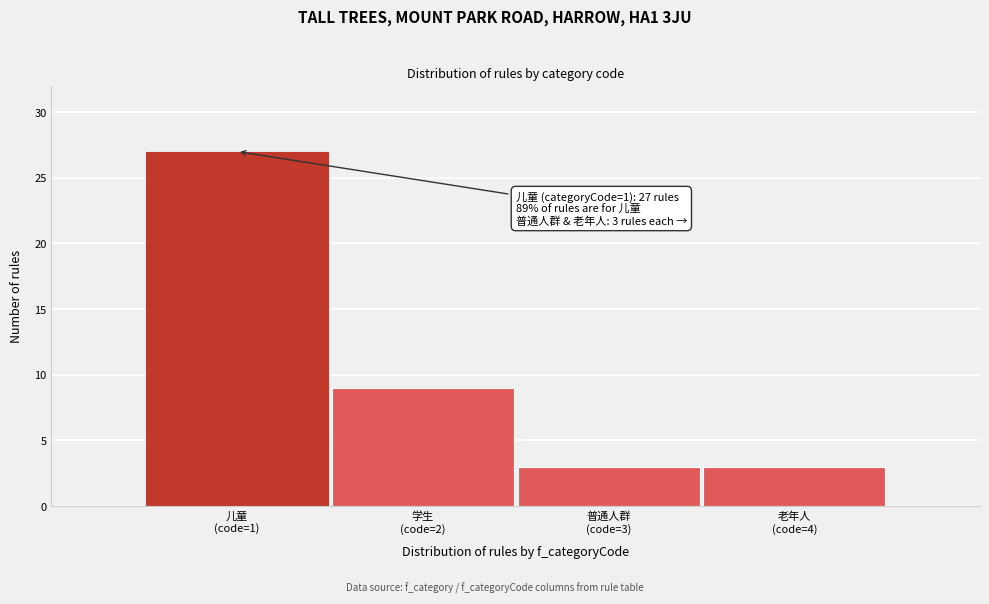

What is the sum of all values?

42